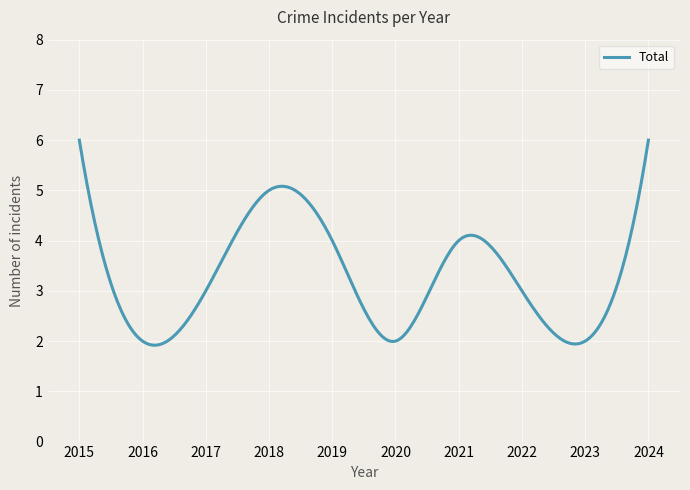

What is the minimum value shown in the chart?

1.9